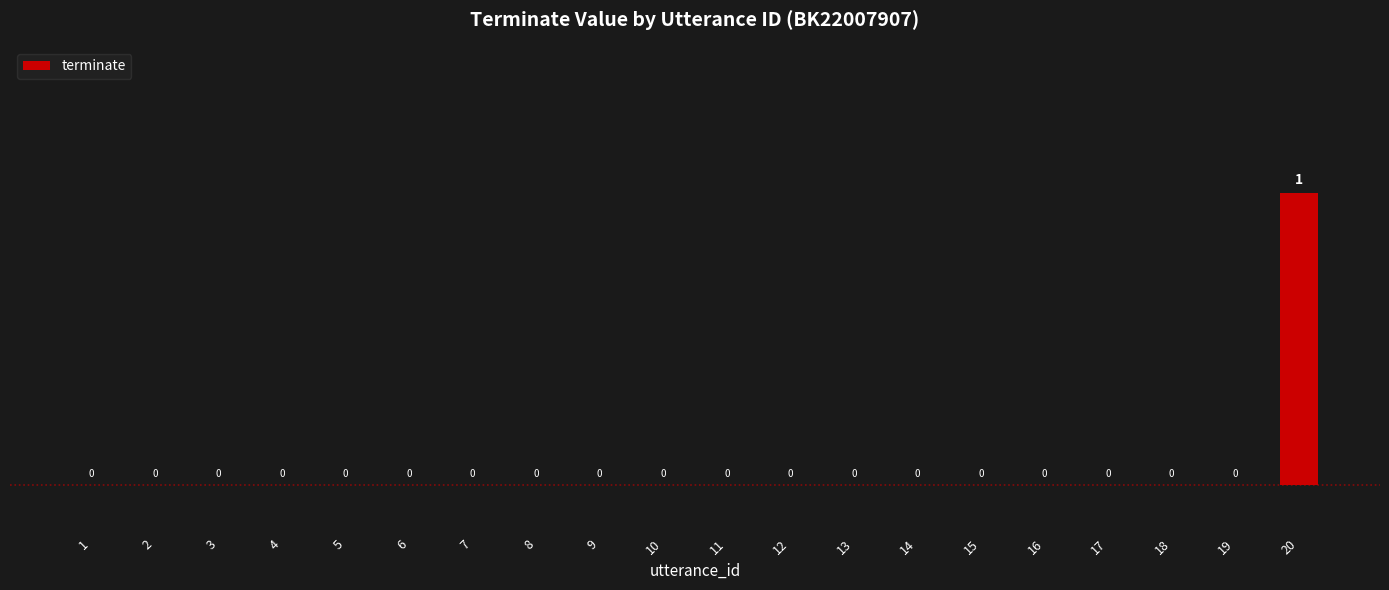

What is the greatest value displayed?

1